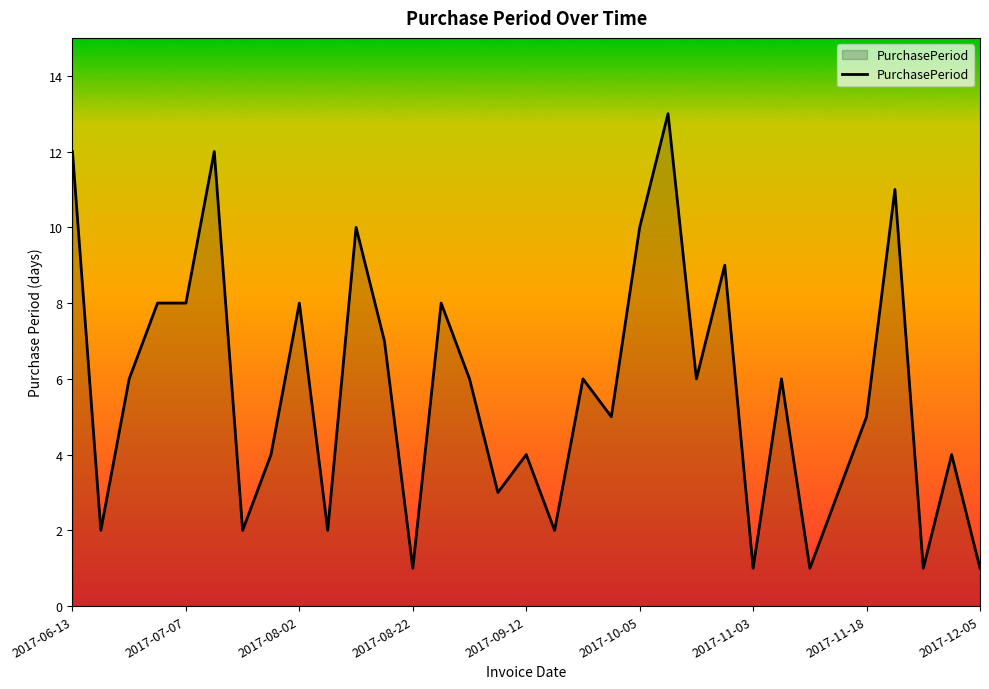

What is the difference between the maximum and minimum values?

12